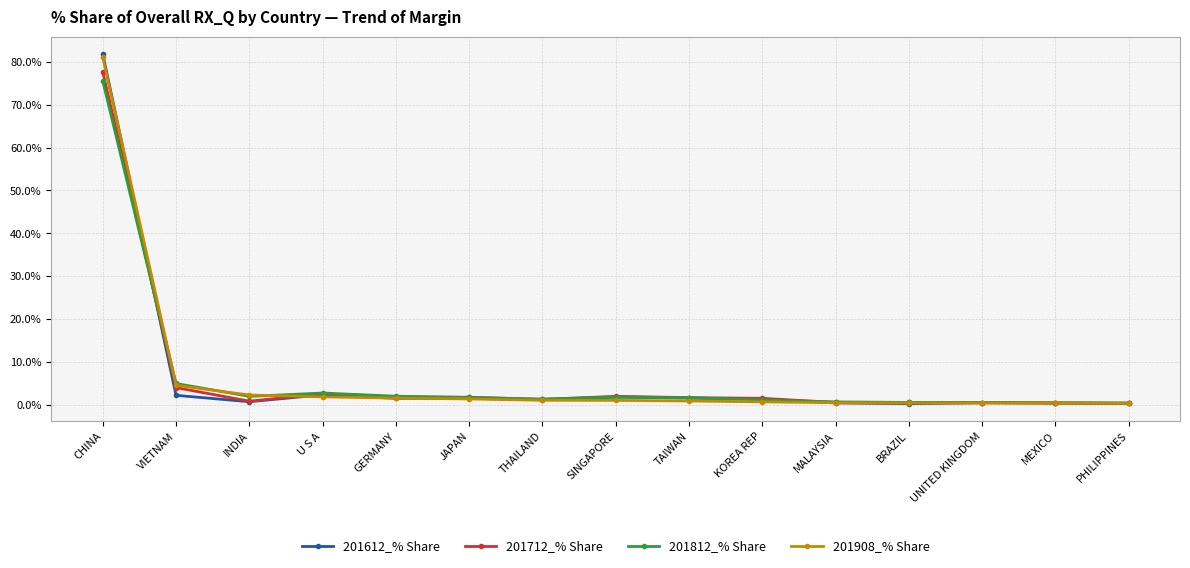

What is the greatest value displayed?

81.8